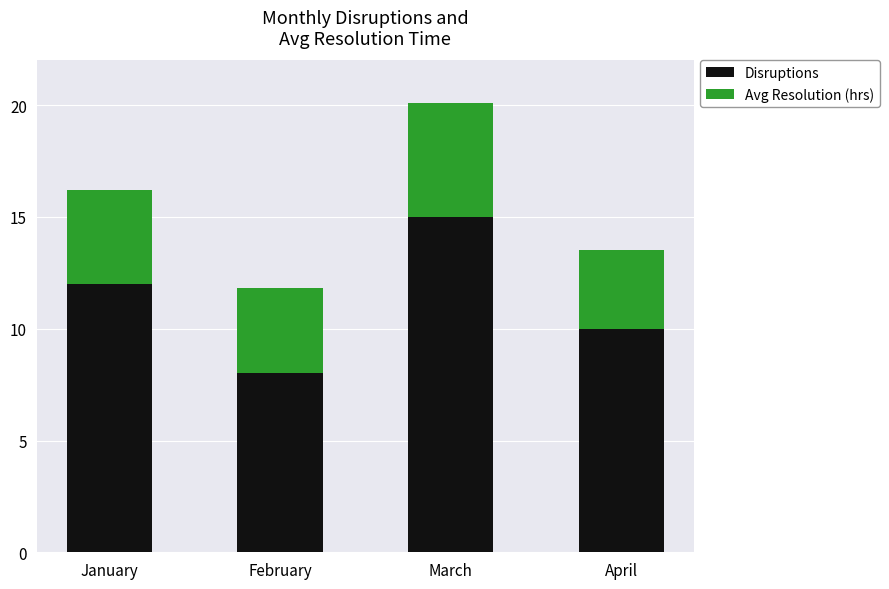

Which category has the highest value in the Disruptions series?

March